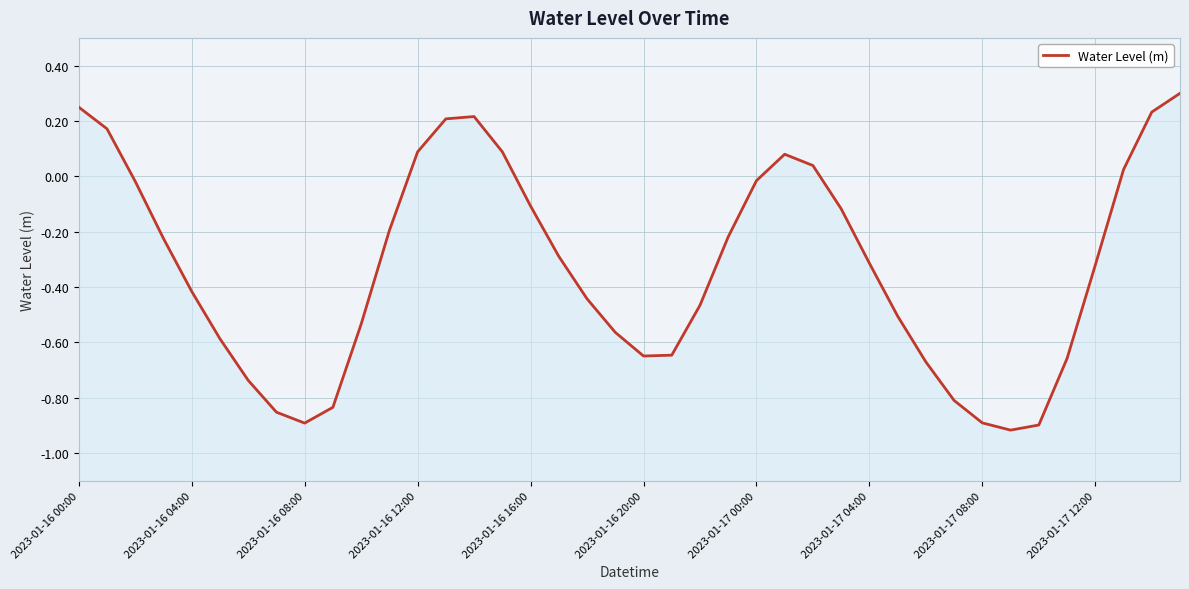

How many data points are above 0?

11